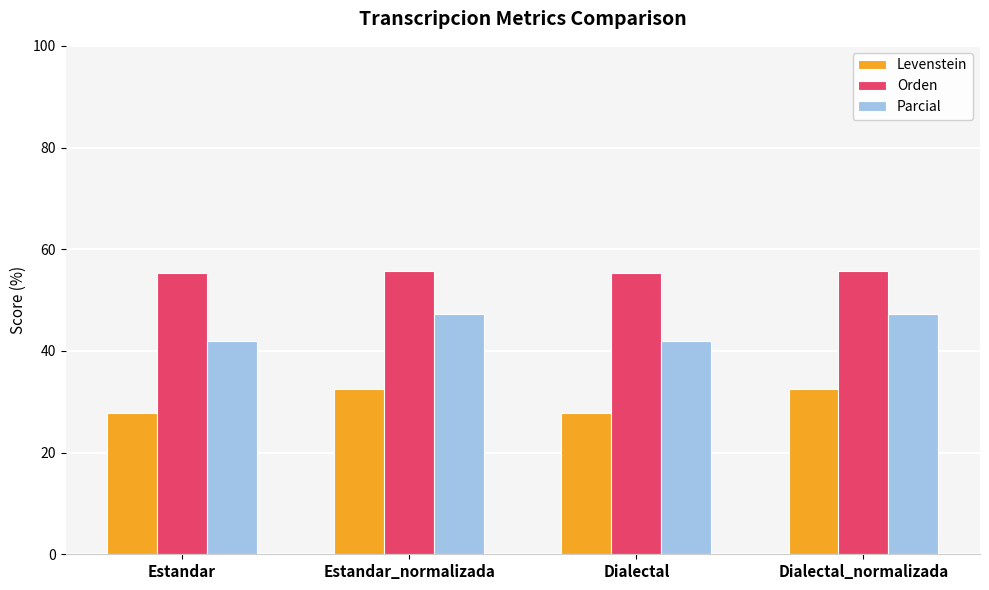

Which series changed the most between Estandar and Dialectal_normalizada?

Parcial